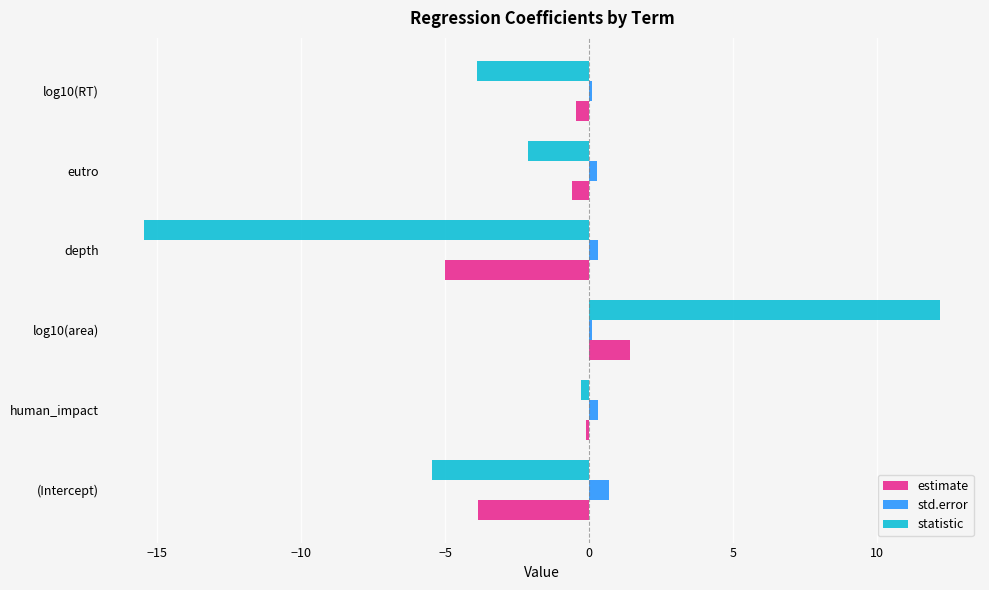

Which category has the highest value across all series?

log10(area)